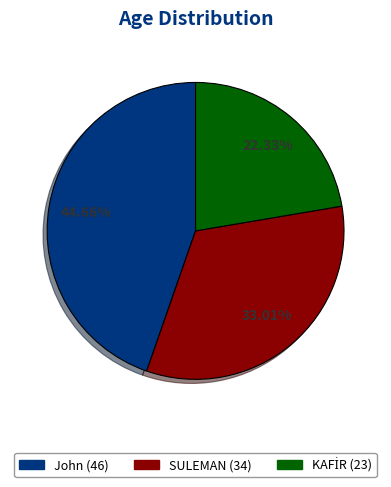

To the nearest percent, what is the difference between the largest and smallest slice percentages?

22%